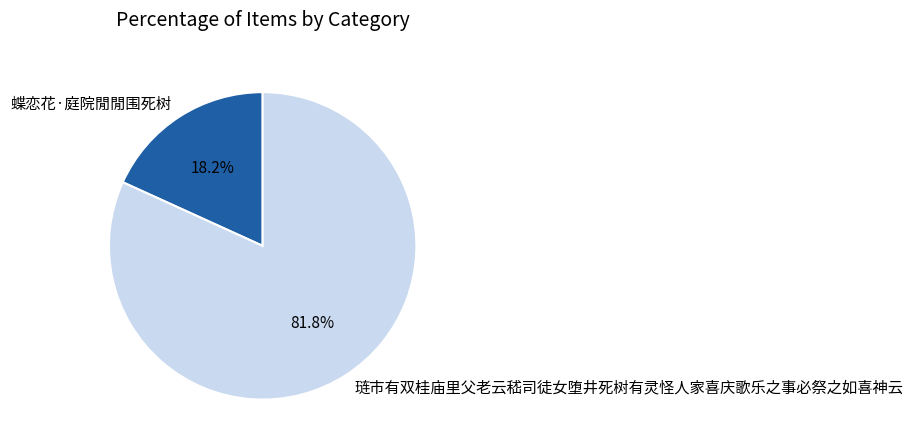

How many segments does this pie chart have?

2